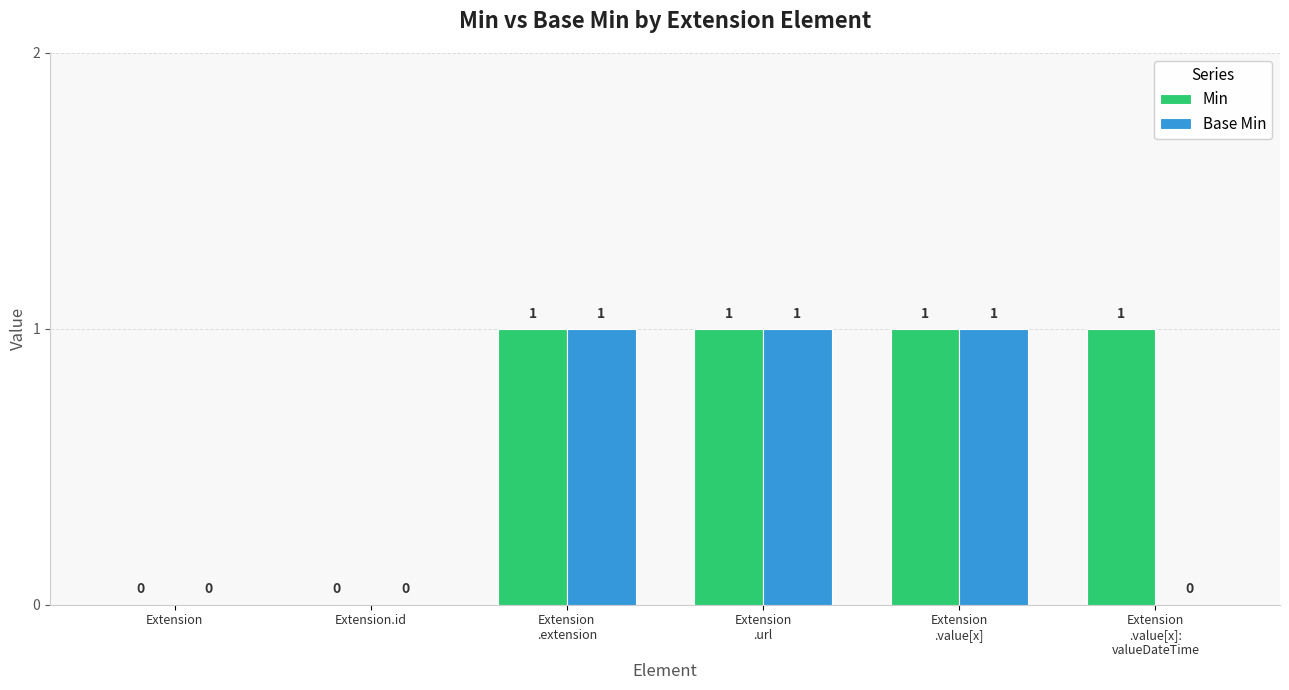

Which series has the largest total across all categories?

Min